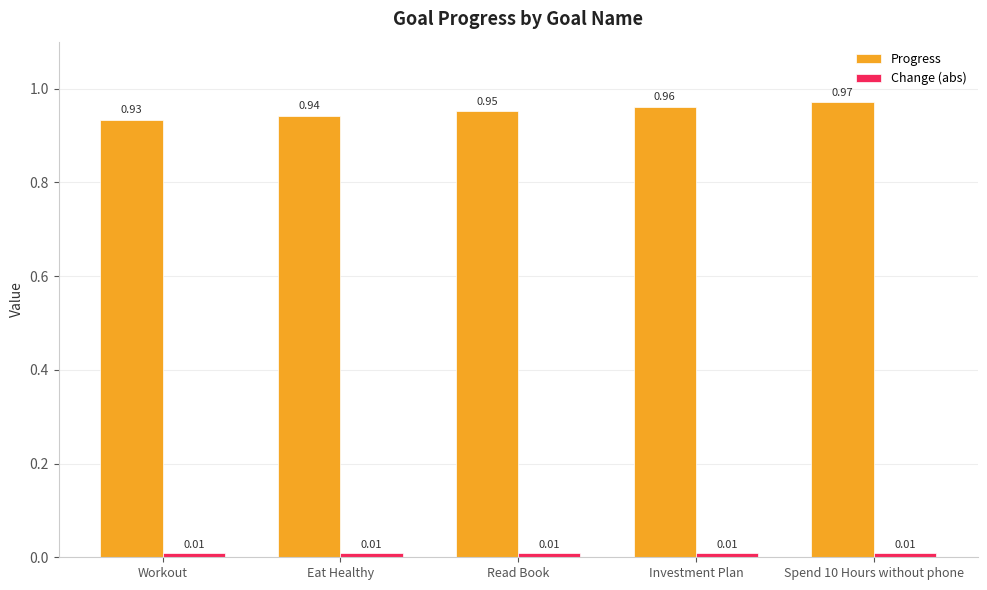

Count the Progress values in the range 0 to 1.

5